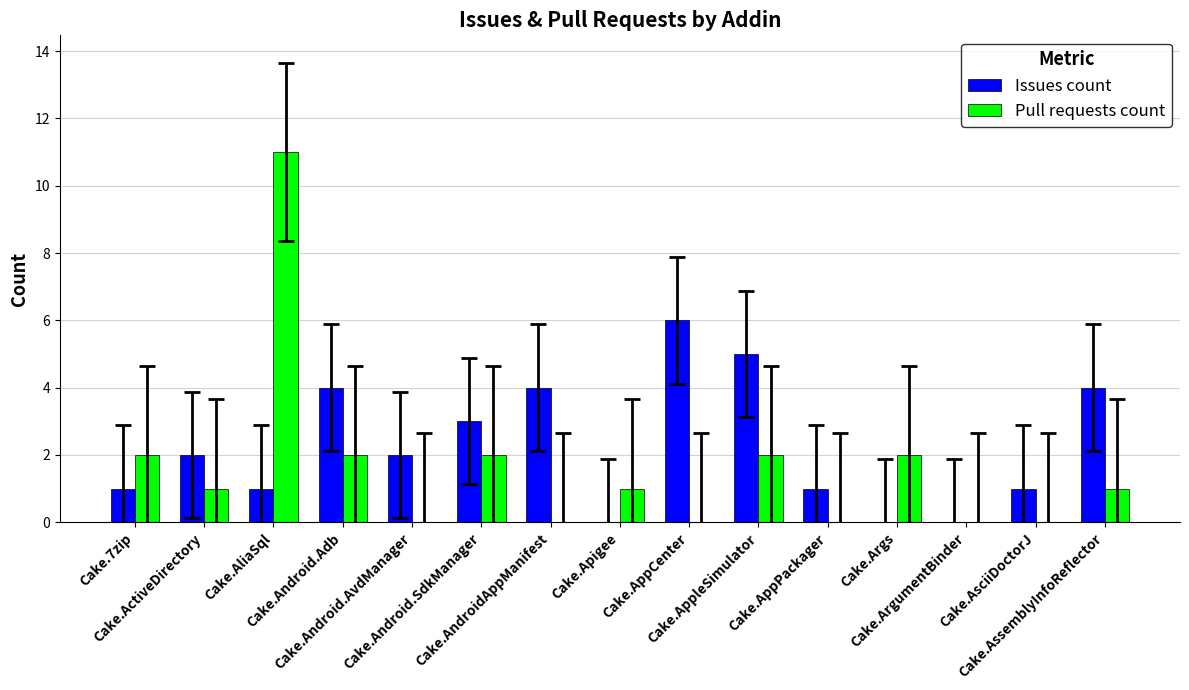

What is the maximum value shown in the chart?

11